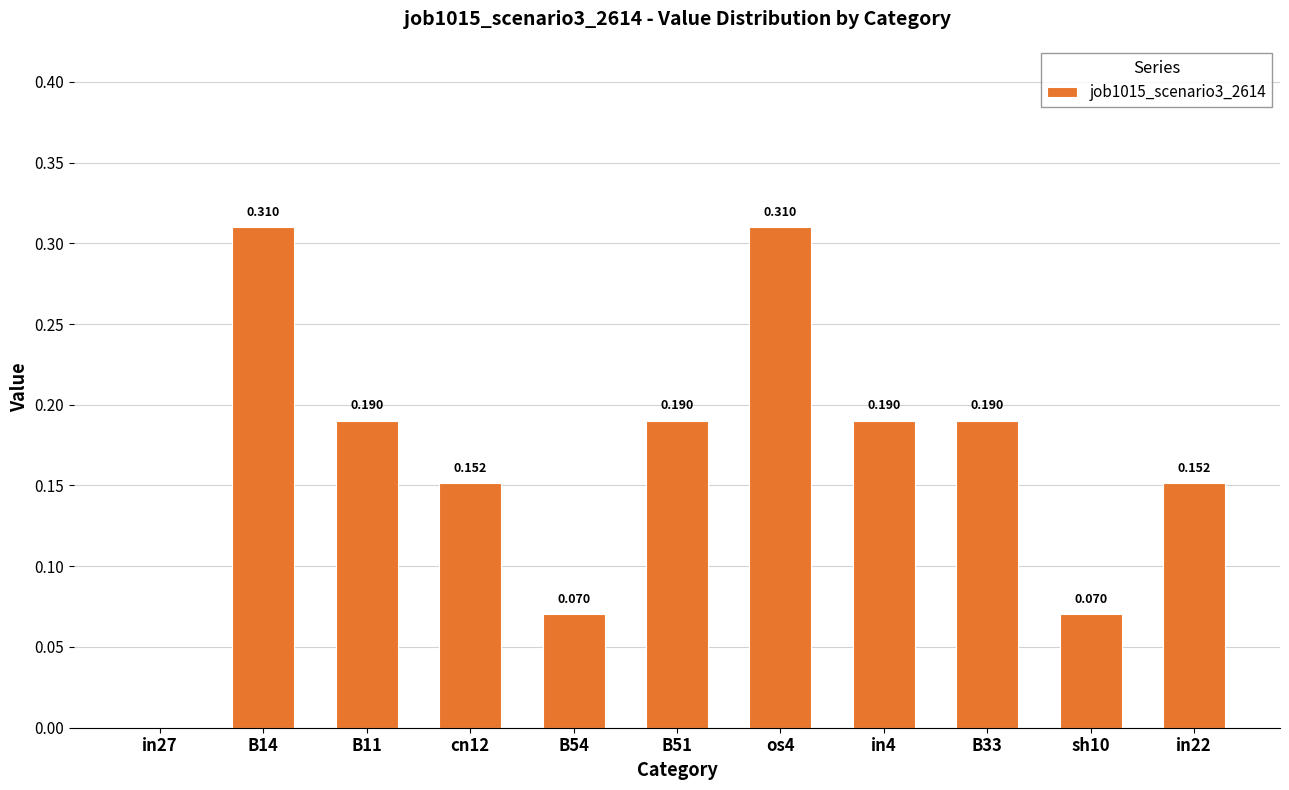

Reading left to right, what are all the values shown in this chart?

in27=0.0	B14=0.3	B11=0.2	cn12=0.2	B54=0.1	B51=0.2	os4=0.3	in4=0.2	B33=0.2	sh10=0.1	in22=0.2